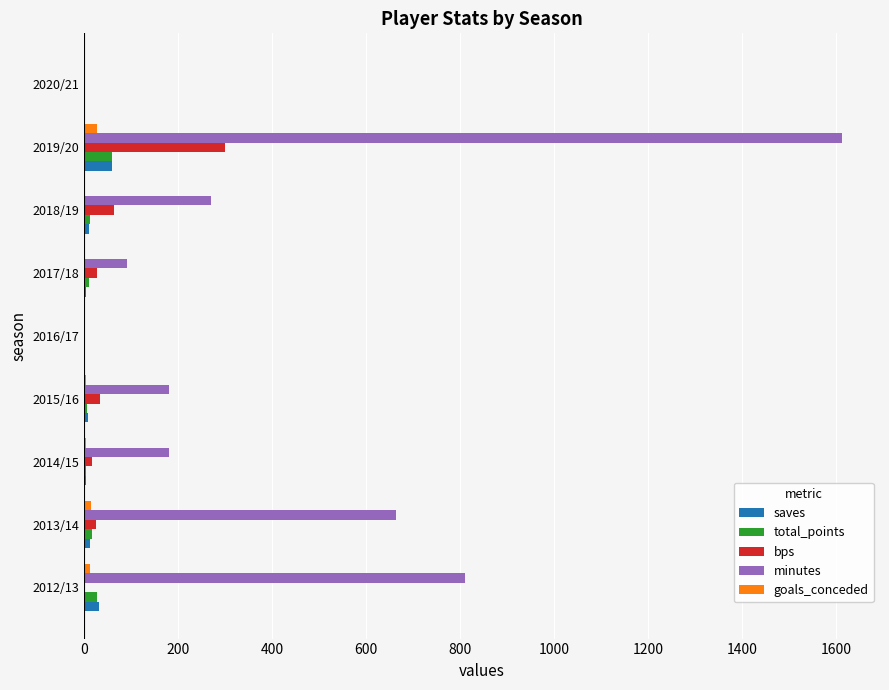

Which series has the widest spread of values?

minutes